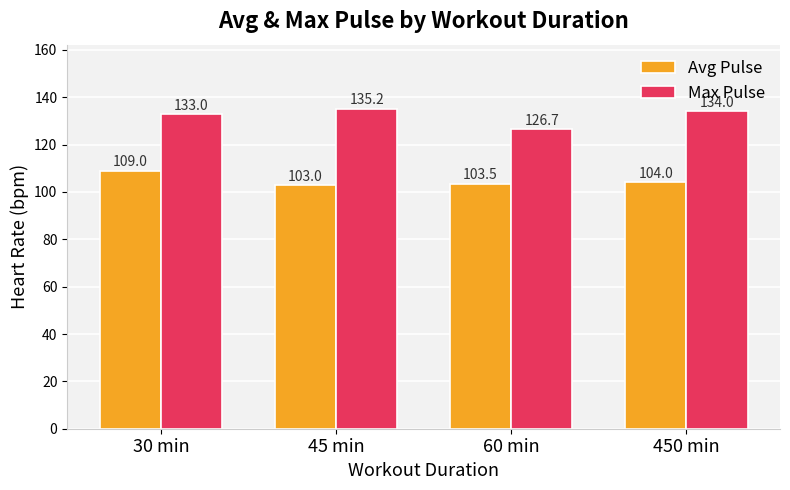

Rank the categories by Avg Pulse value from highest to lowest.

30 min, 450 min, 60 min, 45 min